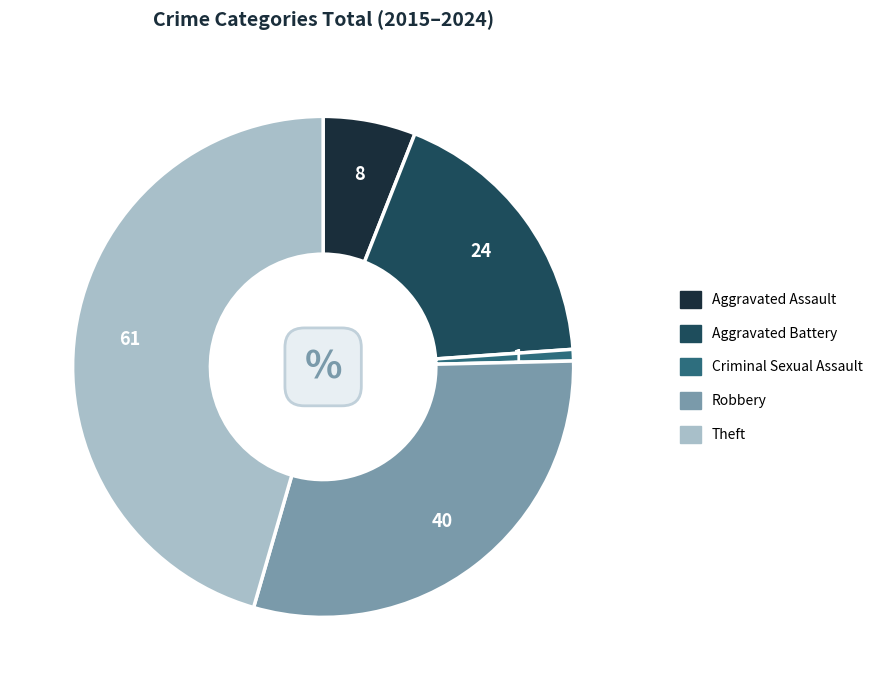

Is there a majority slice in this chart?

No